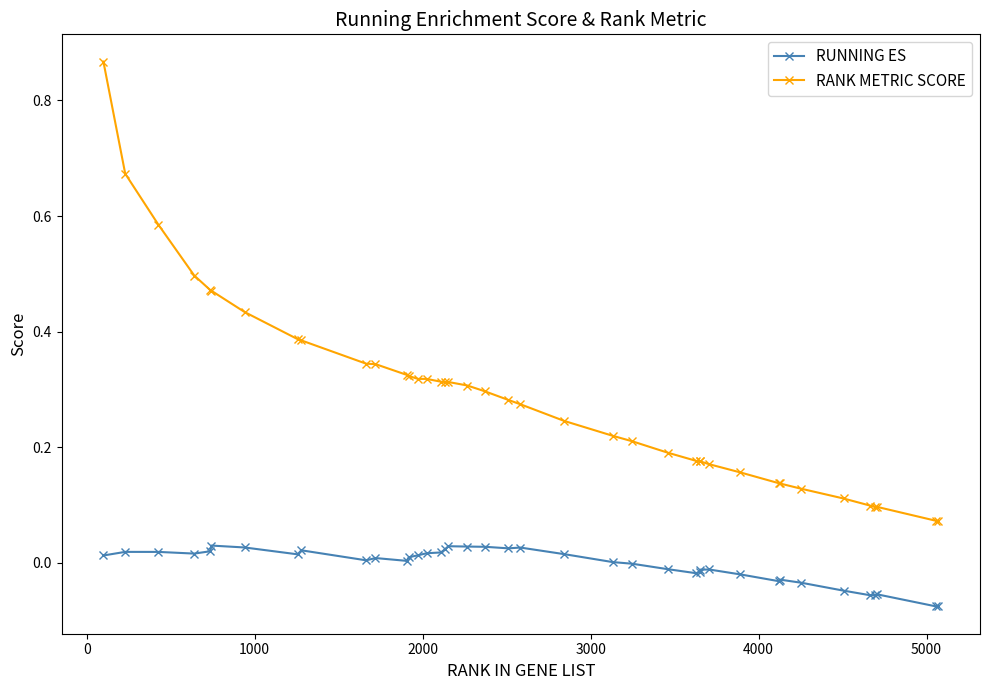

List the series in order of their overall mean, highest first.

RANK METRIC SCORE, RUNNING ES